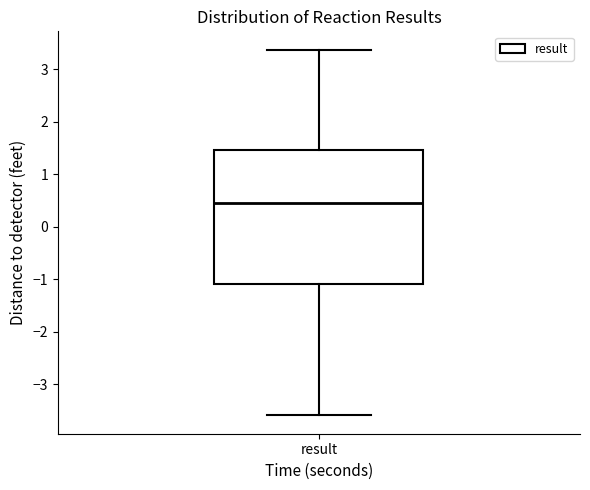

Transcribe this box plot: give where the median line is, the range the box spans, and where the two whiskers end, as read against the y-axis. The values are not printed on the chart, so give them approximately, as read against the axis.

median 0.4, box -1.1 to 1.5, whiskers -3.6 to 3.4